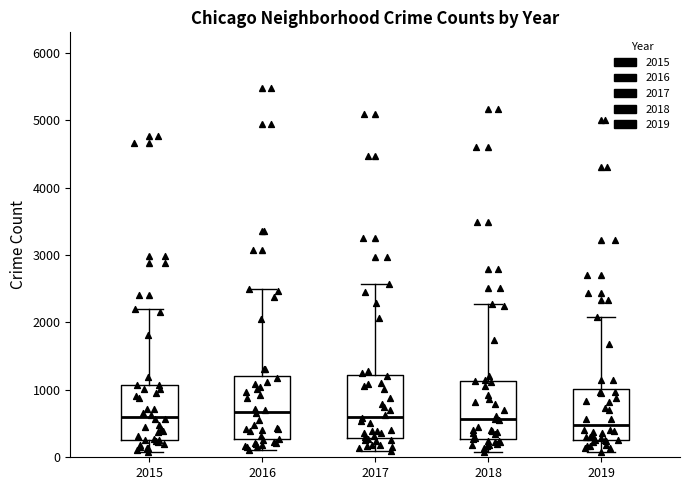

Where does the lower whisker of the box at x = 2018 end on the y-axis? The values are not printed on the chart, so give them approximately, as read against the axis.

100